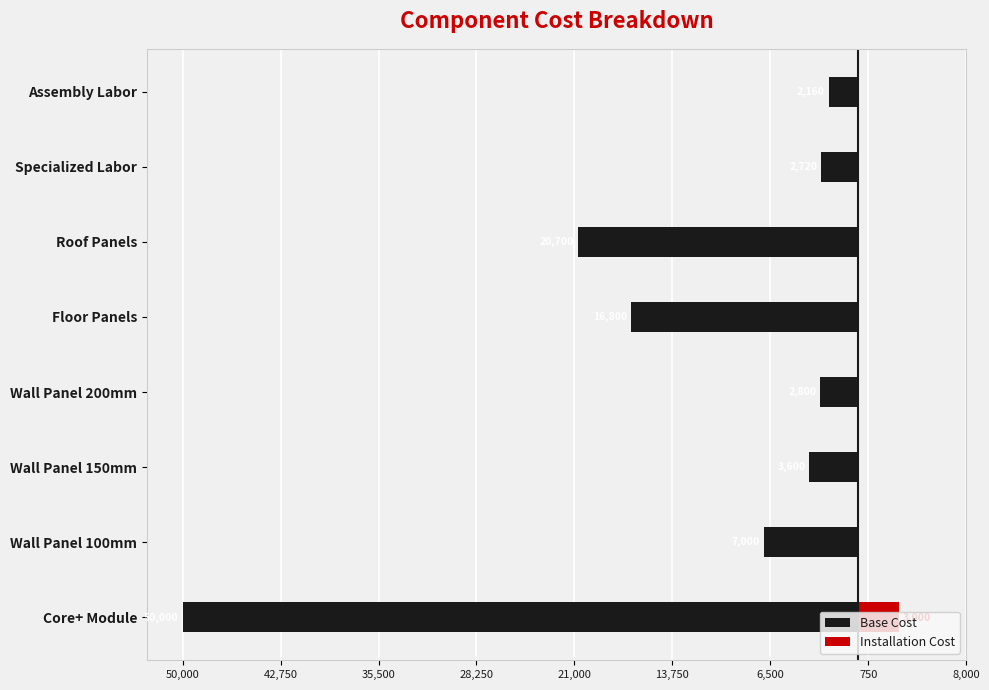

Which series has the widest spread of values?

Base Cost